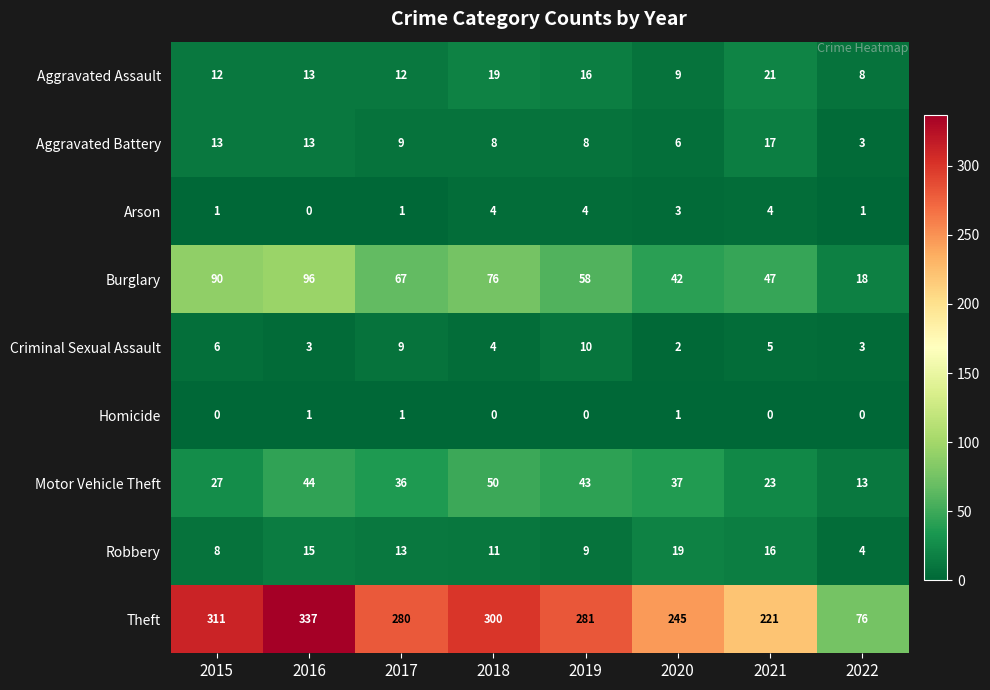

At how many categories does at least one series exceed 246?

5